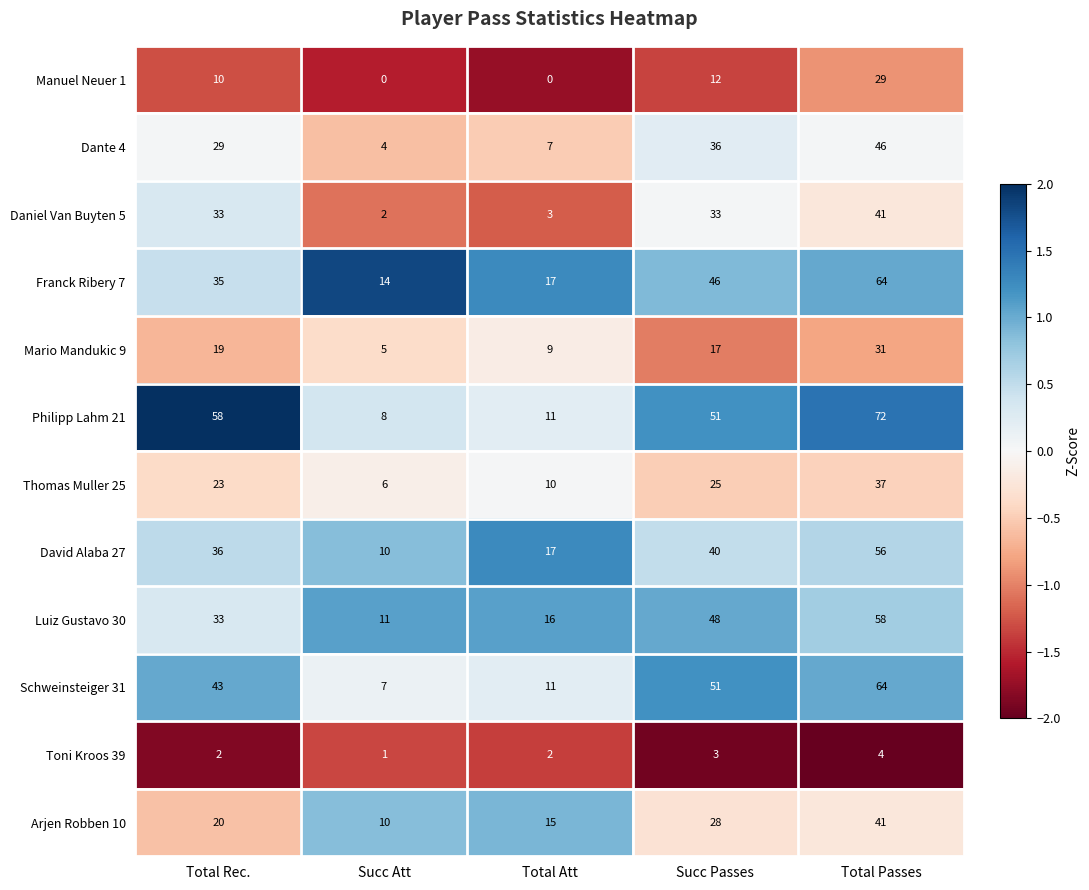

What is the spread (max minus min) of values at Succ Passes?

48